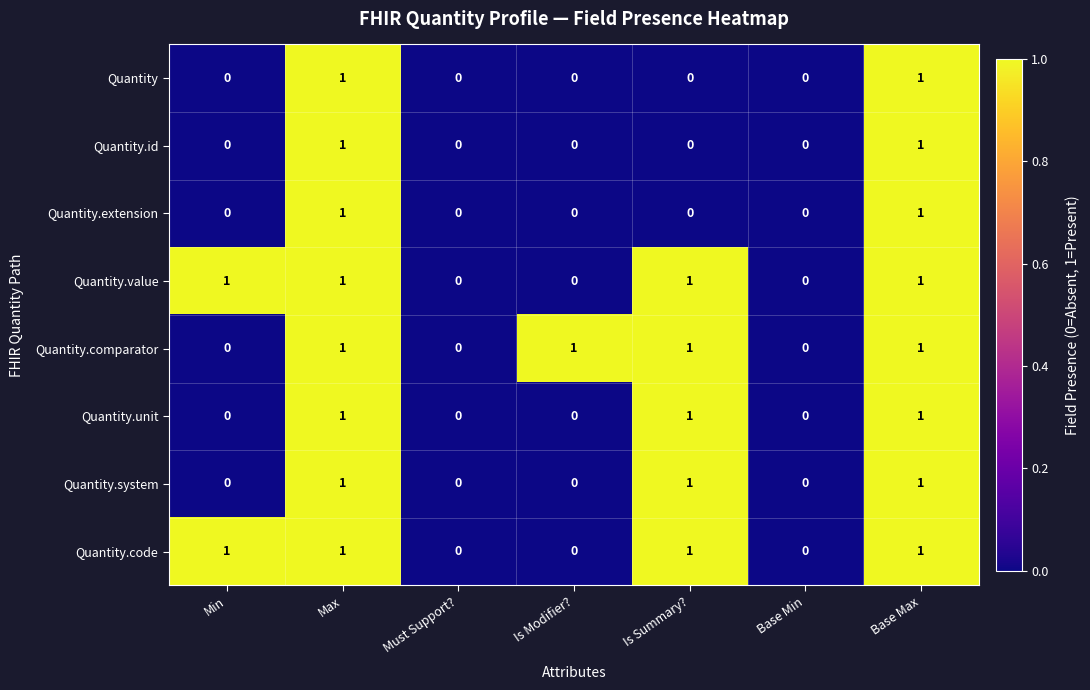

The value of Quantity at Max is 1. True or false?

True